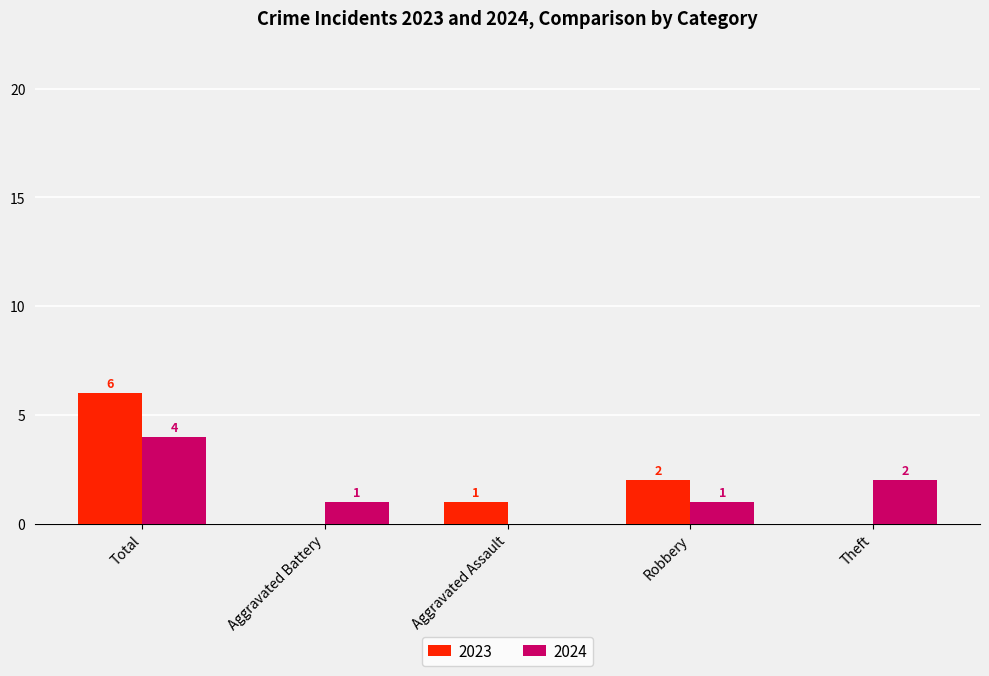

How many 2023 values are between 0 and 2?

4